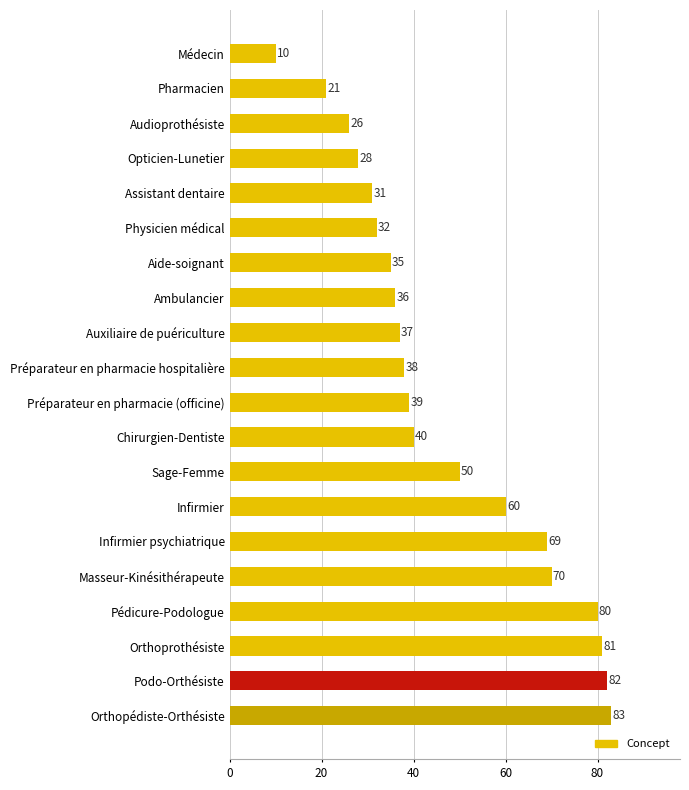

Rank the categories by value from lowest to highest.

Médecin, Pharmacien, Audioprothésiste, Opticien-Lunetier, Assistant dentaire, Physicien médical, Aide-soignant, Ambulancier, Auxiliaire de puériculture, Préparateur en pharmacie hospitalière, Préparateur en pharmacie (officine), Chirurgien-Dentiste, Sage-Femme, Infirmier, Infirmier psychiatrique, Masseur-Kinésithérapeute, Pédicure-Podologue, Orthoprothésiste, Podo-Orthésiste, Orthopédiste-Orthésiste